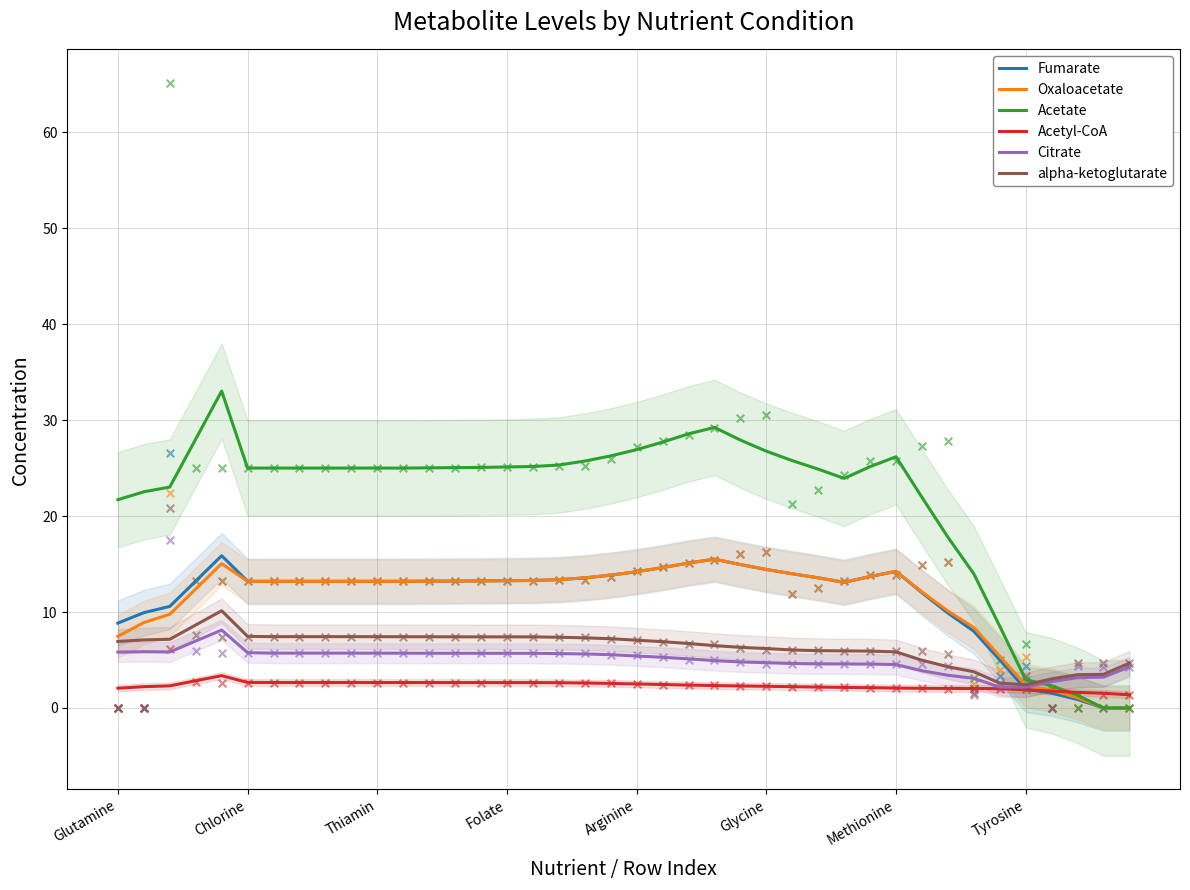

The alpha-ketoglutarate series shows 7.1 at Arginine. True or false?

True